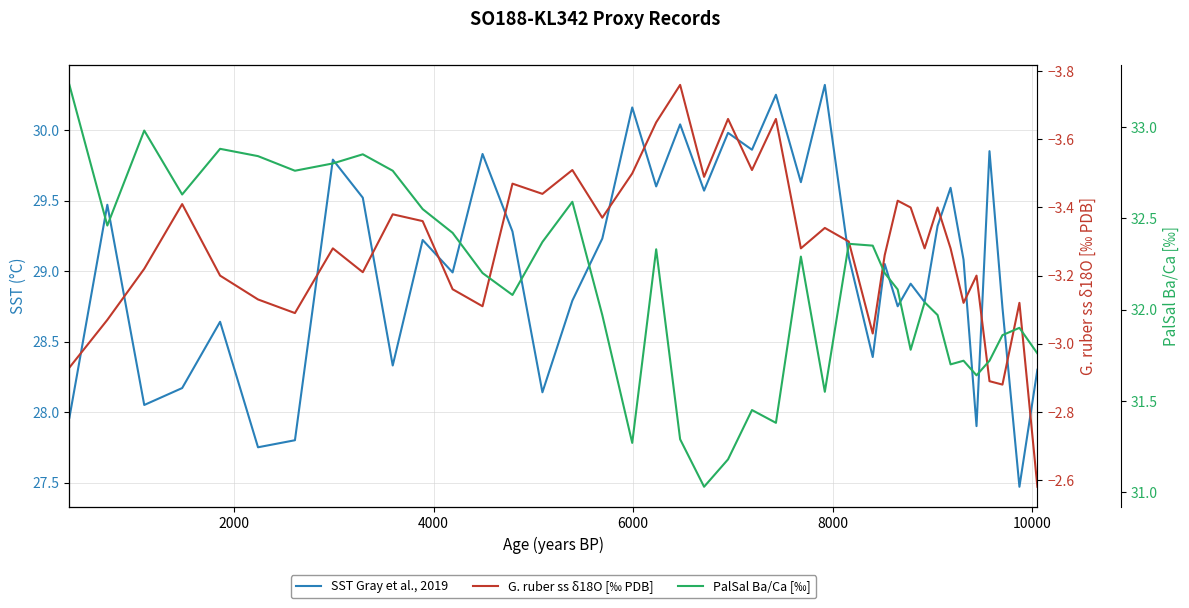

Which series has the widest spread of values?

SST Gray et al., 2019